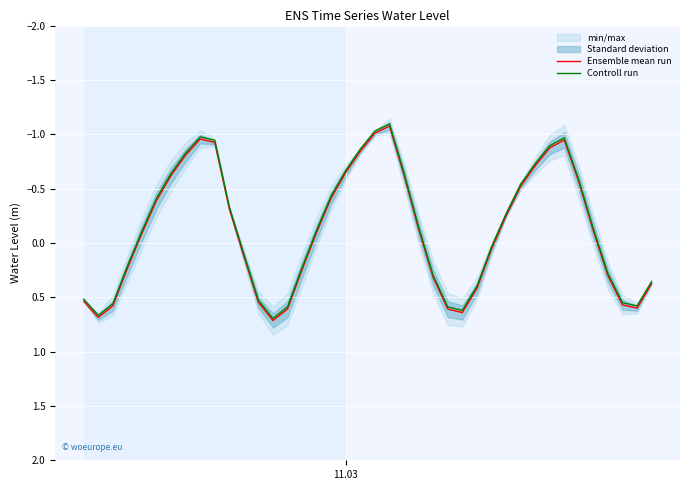

What is the lowest value of the Controll run series?

-1.1